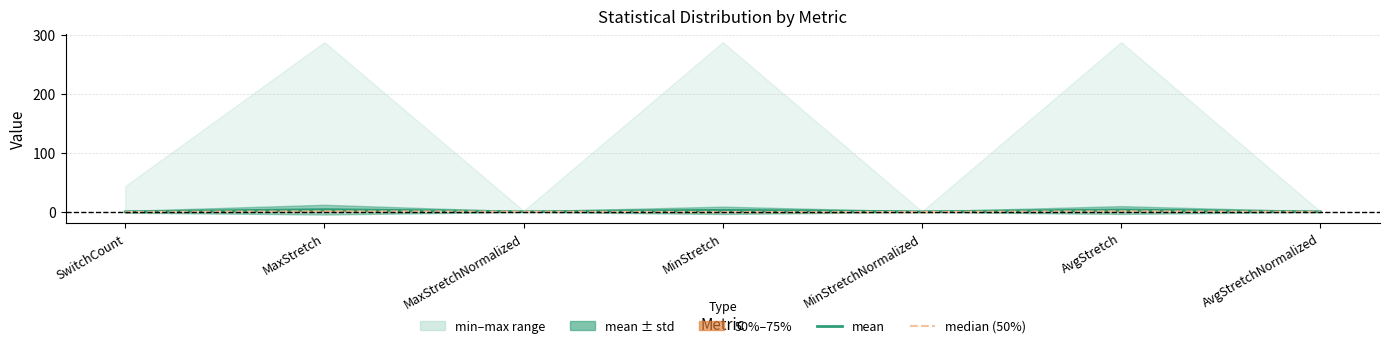

Is it true that median (50%) equals 0.0 at SwitchCount?

True